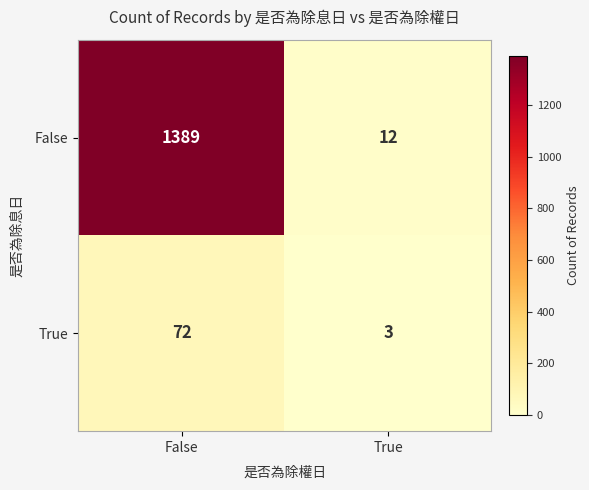

Which category has the highest value in the False series?

False